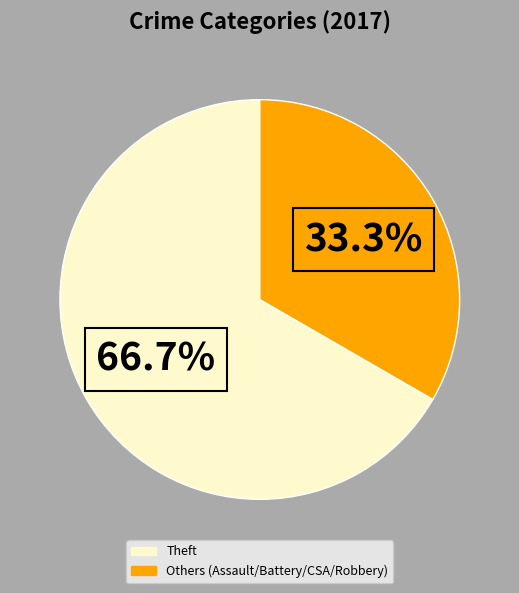

Is there a majority slice in this chart?

Yes